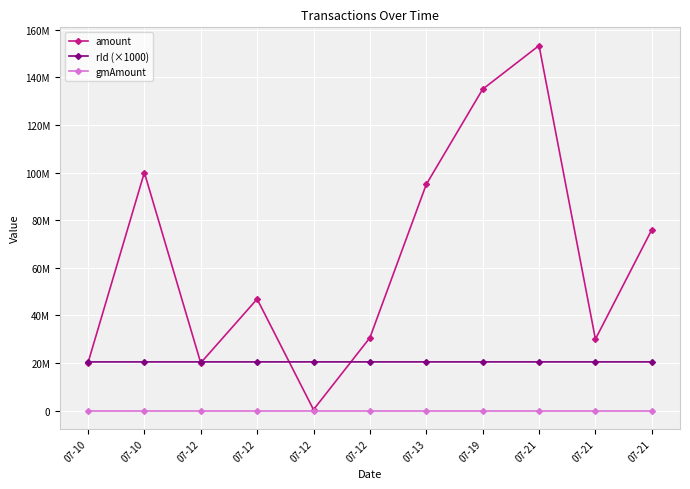

Is the value of amount at 07-12 greater than the value of gmAmount at 07-21?

Yes